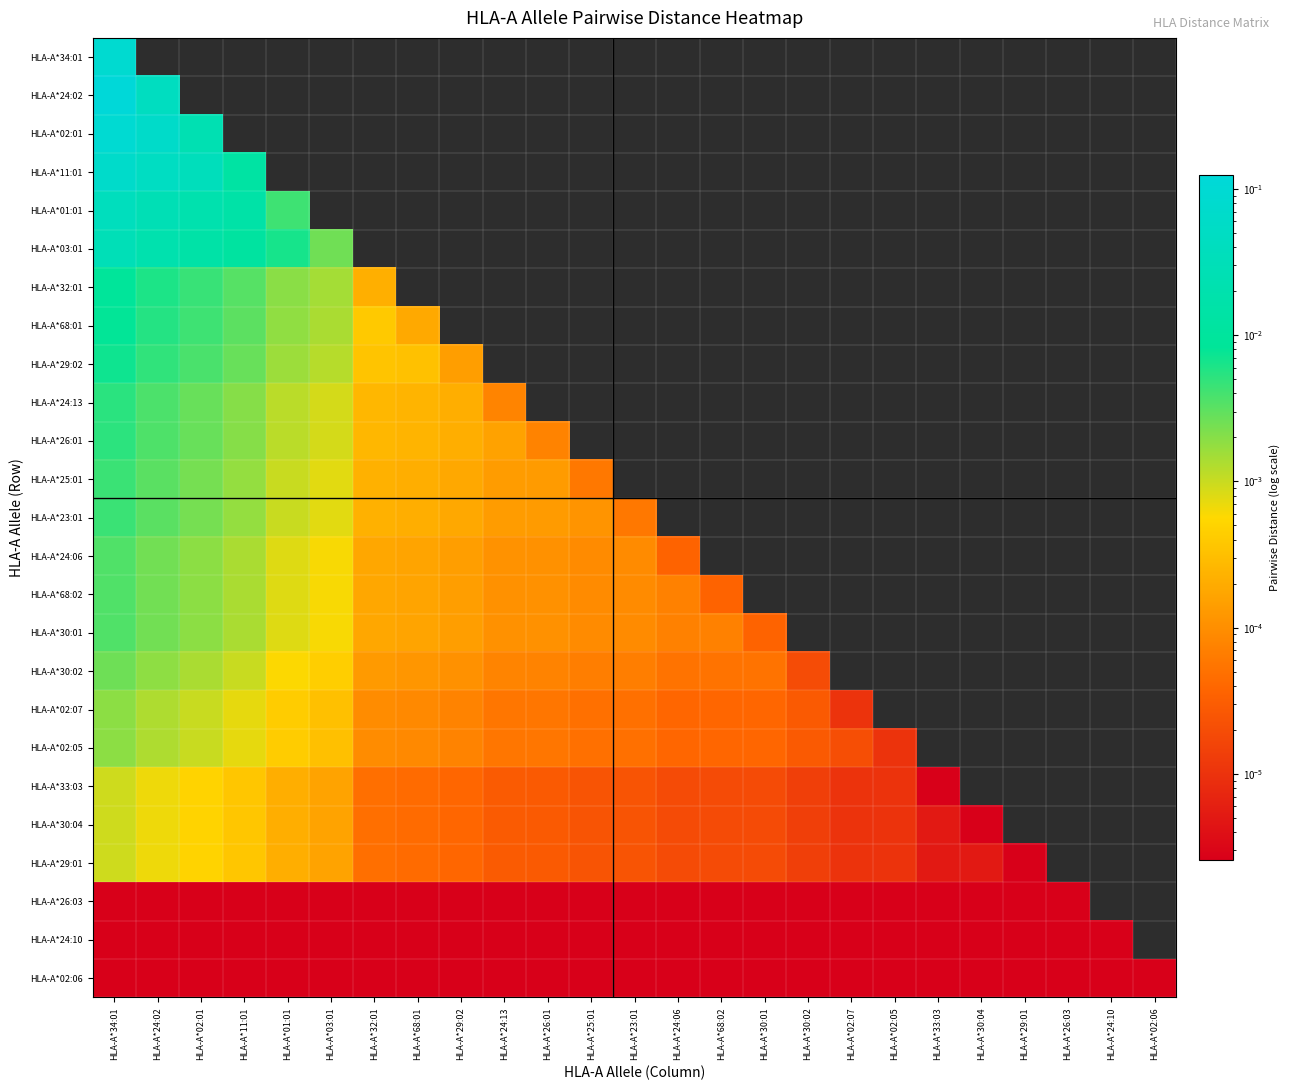

Rank the series at HLA-A*02:01 from lowest to highest value.

HLA-A*26:03, HLA-A*24:10, HLA-A*02:06, HLA-A*33:03, HLA-A*30:04, HLA-A*29:01, HLA-A*02:07, HLA-A*02:05, HLA-A*30:02, HLA-A*68:02, HLA-A*30:01, HLA-A*24:06, HLA-A*25:01, HLA-A*23:01, HLA-A*26:01, HLA-A*24:13, HLA-A*29:02, HLA-A*68:01, HLA-A*32:01, HLA-A*03:01, HLA-A*01:01, HLA-A*34:01, HLA-A*24:02, HLA-A*02:01, HLA-A*11:01